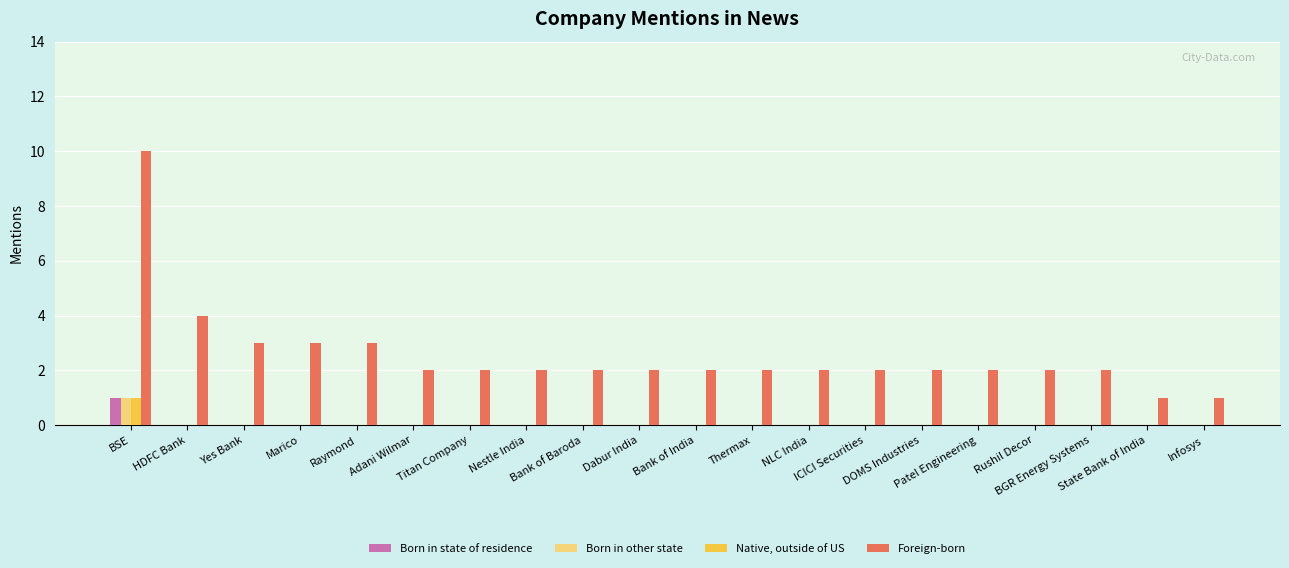

Reading right to left, extract all data points from this chart.

Born in state of residence: Infosys=0	State Bank of India=0	BGR Energy Systems=0	Rushil Decor=0	Patel Engineering=0	DOMS Industries=0	ICICI Securities=0	NLC India=0	Thermax=0	Bank of India=0	Dabur India=0	Bank of Baroda=0	Nestle India=0	Titan Company=0	Adani Wilmar=0	Raymond=0	Marico=0	Yes Bank=0	HDFC Bank=0	BSE=1
Born in other state: Infosys=0	State Bank of India=0	BGR Energy Systems=0	Rushil Decor=0	Patel Engineering=0	DOMS Industries=0	ICICI Securities=0	NLC India=0	Thermax=0	Bank of India=0	Dabur India=0	Bank of Baroda=0	Nestle India=0	Titan Company=0	Adani Wilmar=0	Raymond=0	Marico=0	Yes Bank=0	HDFC Bank=0	BSE=1
Native, outside of US: Infosys=0	State Bank of India=0	BGR Energy Systems=0	Rushil Decor=0	Patel Engineering=0	DOMS Industries=0	ICICI Securities=0	NLC India=0	Thermax=0	Bank of India=0	Dabur India=0	Bank of Baroda=0	Nestle India=0	Titan Company=0	Adani Wilmar=0	Raymond=0	Marico=0	Yes Bank=0	HDFC Bank=0	BSE=1
Foreign-born: Infosys=1	State Bank of India=1	BGR Energy Systems=2	Rushil Decor=2	Patel Engineering=2	DOMS Industries=2	ICICI Securities=2	NLC India=2	Thermax=2	Bank of India=2	Dabur India=2	Bank of Baroda=2	Nestle India=2	Titan Company=2	Adani Wilmar=2	Raymond=3	Marico=3	Yes Bank=3	HDFC Bank=4	BSE=10